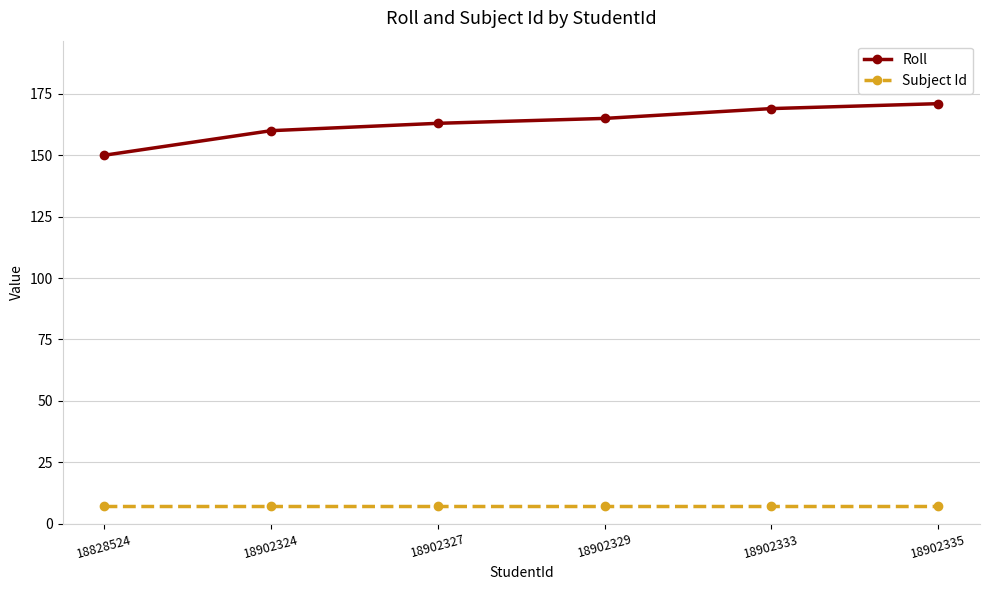

What are all the series names shown in the legend?

Roll, Subject Id